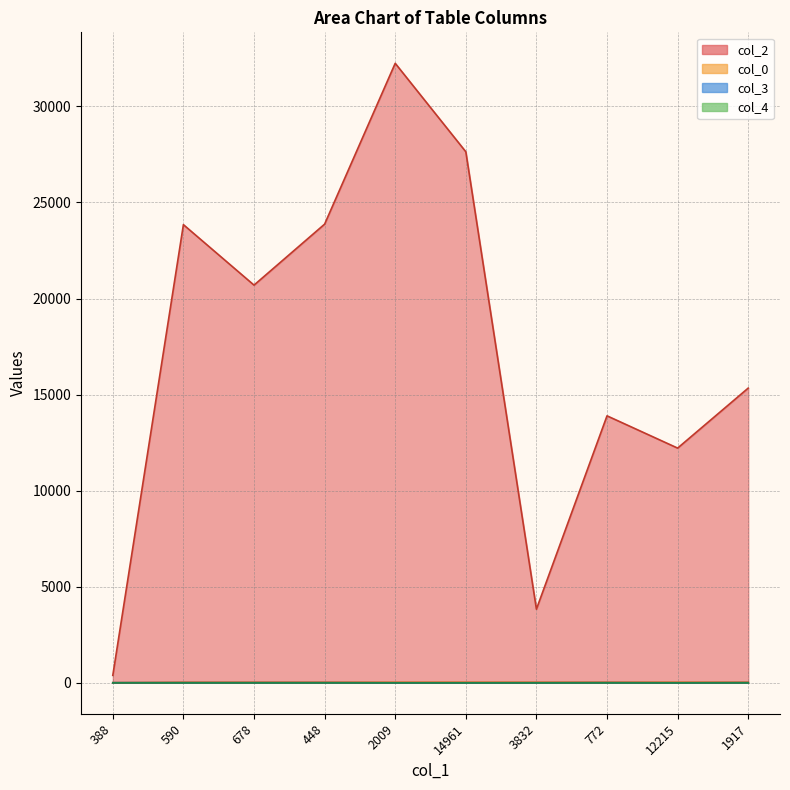

Which category has the lowest value across all series?

2009